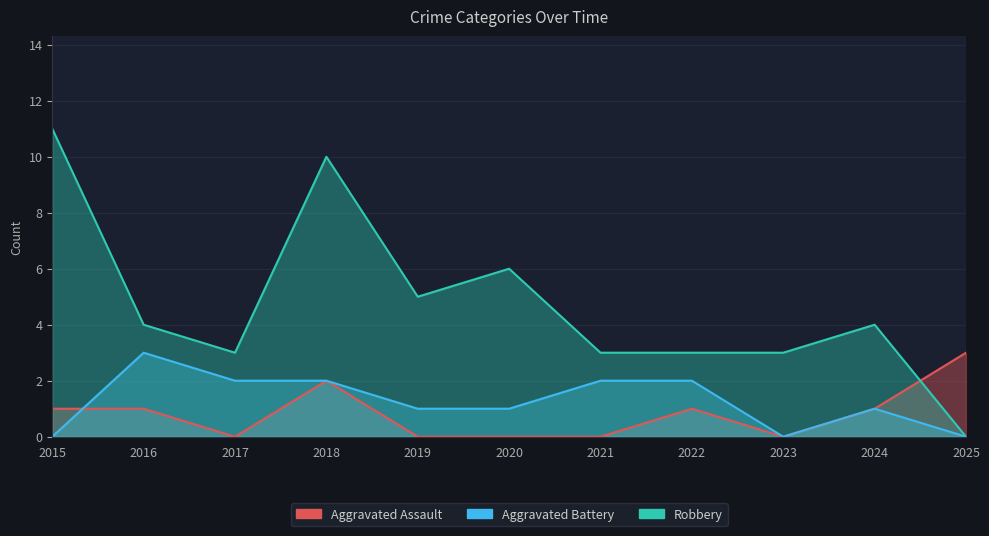

How many values in the Aggravated Assault series exceed 1?

2